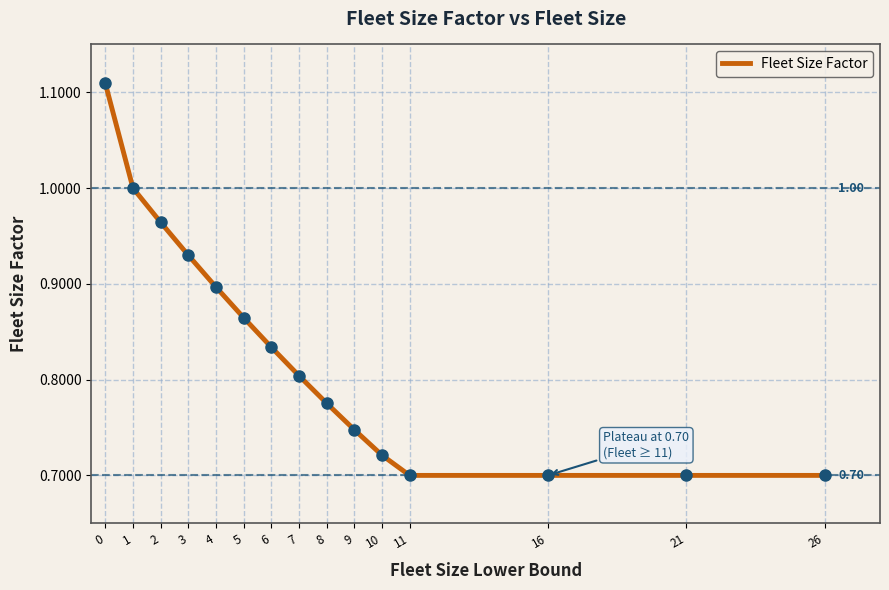

Which has a higher value, 5 or 3?

3